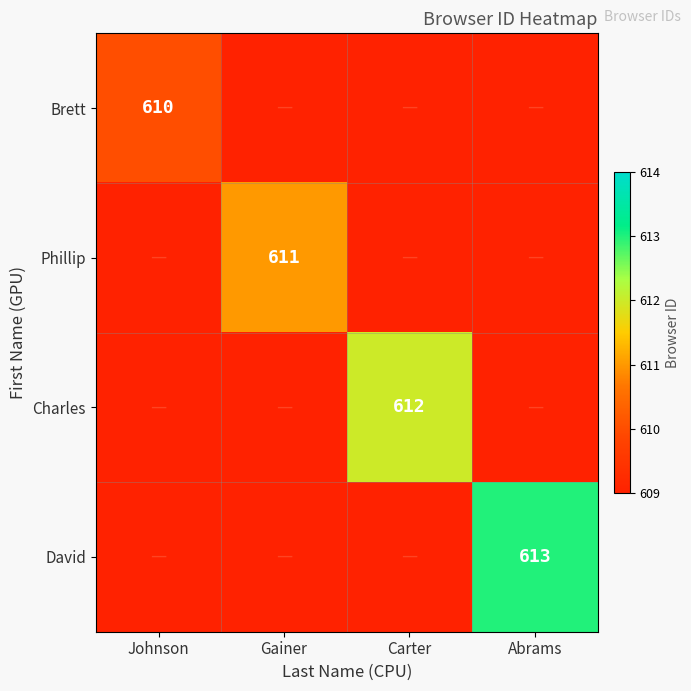

The value of Phillip at Gainer is 611. True or false?

True